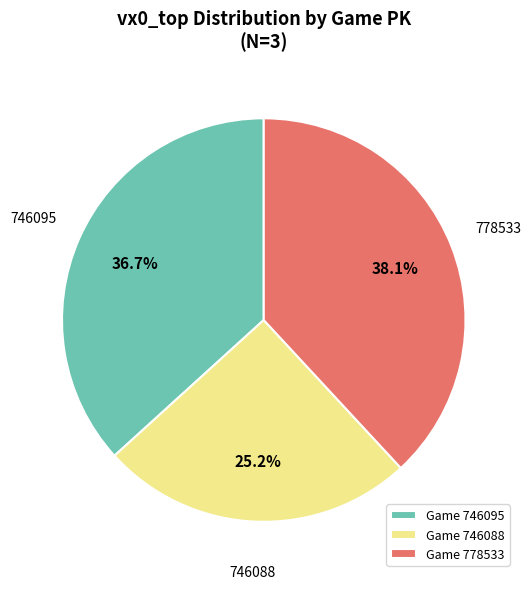

What percentage is NOT represented by 778533?

61.9%